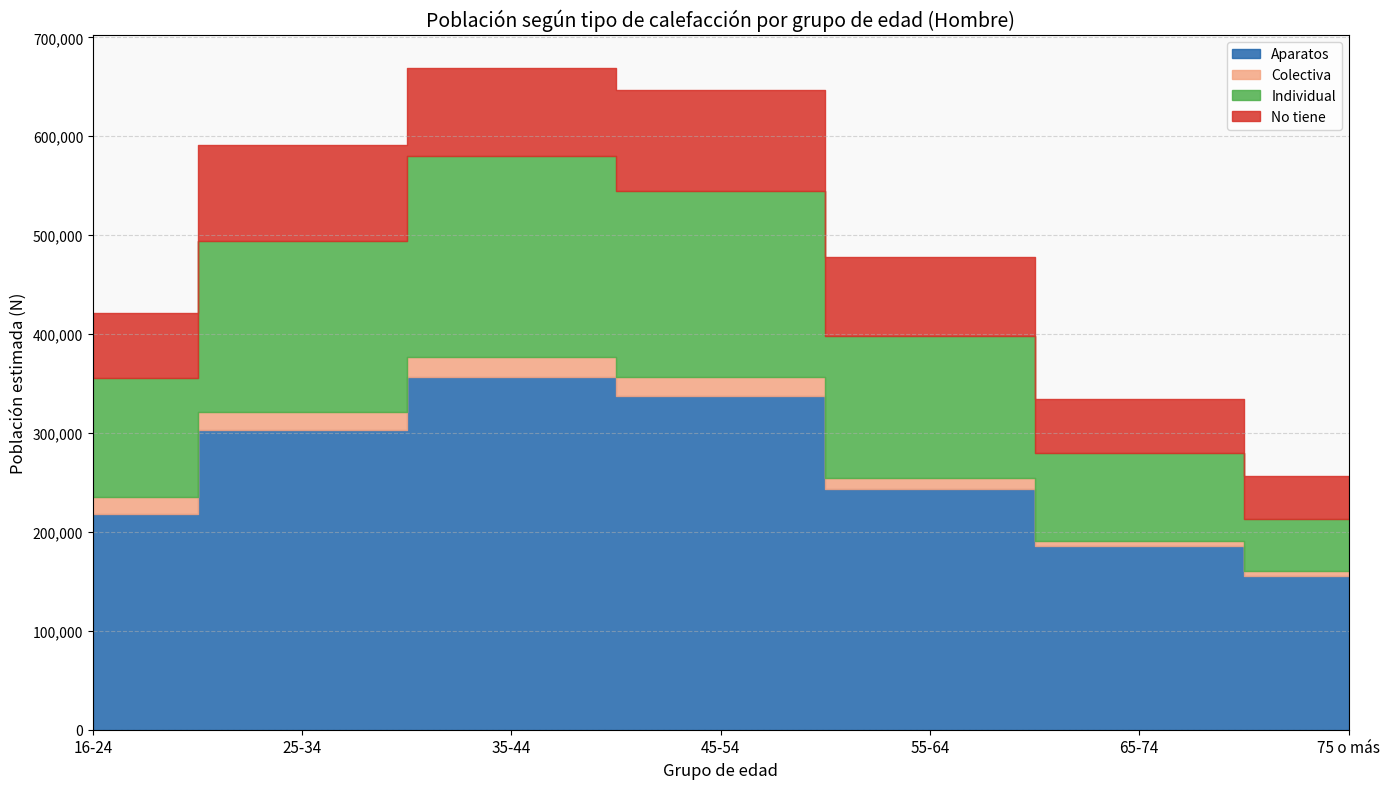

True or false: No tiene and Individual cross at least once.

False